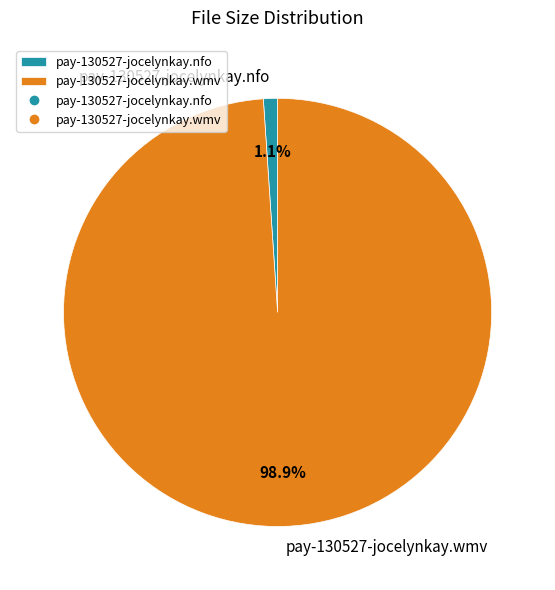

To the nearest percent, what percentage of the pie is pay-130527-jocelynkay.wmv?

99%